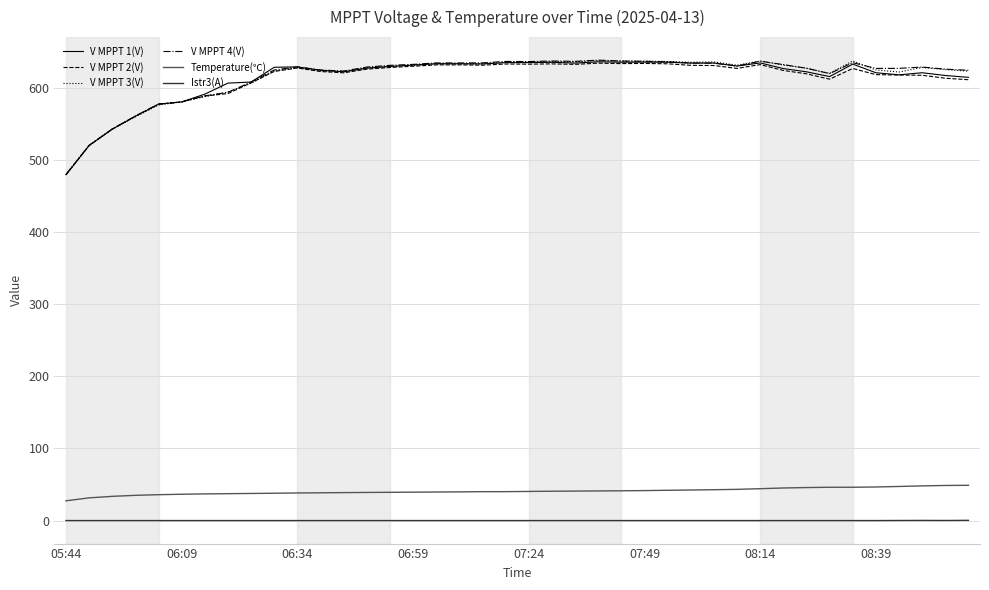

What is the minimum value for V MPPT 3(V)?

480.1